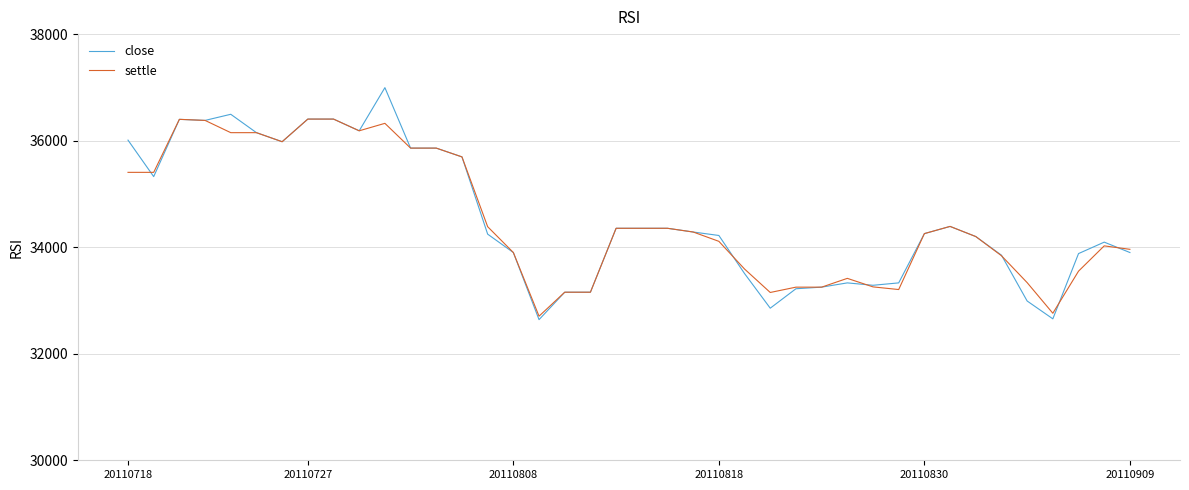

List the series in order of their peak value, highest first.

close, settle